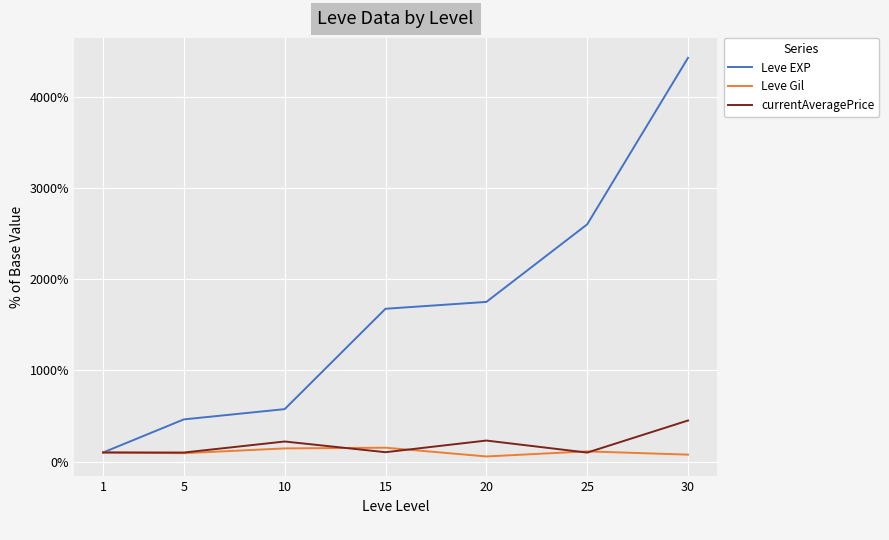

Between 1 and 25, which series saw the biggest shift?

Leve EXP